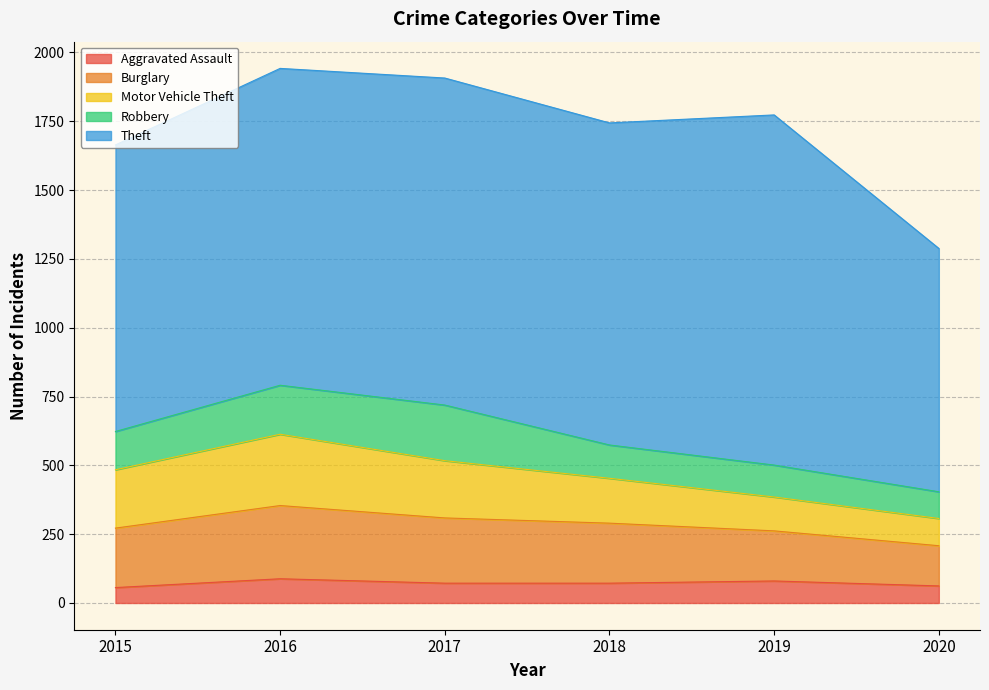

What is the value of the Robbery point at the 2nd from the left?

178